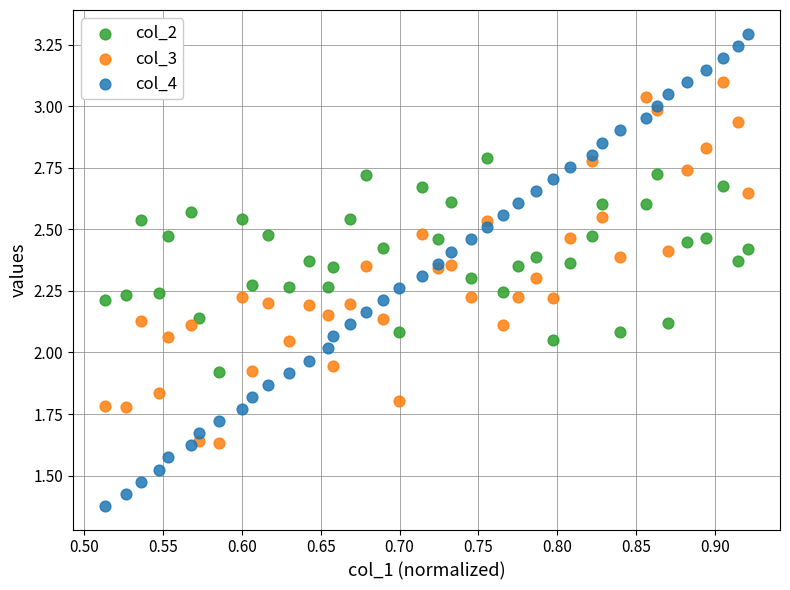

Which series contains the highest Y value?

col_4